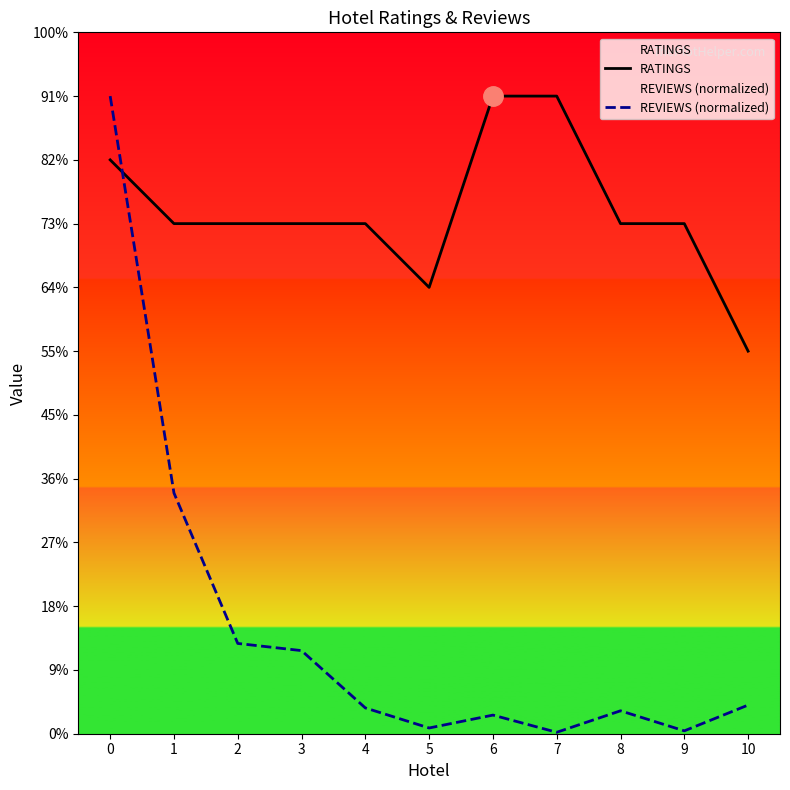

Does the chart display data point markers on the line(s)?

No